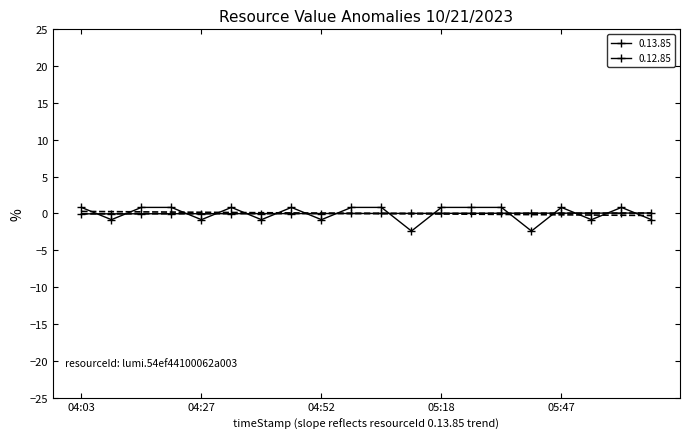

The value of 0.12.85 at 06:08 is -0.8. True or false?

True